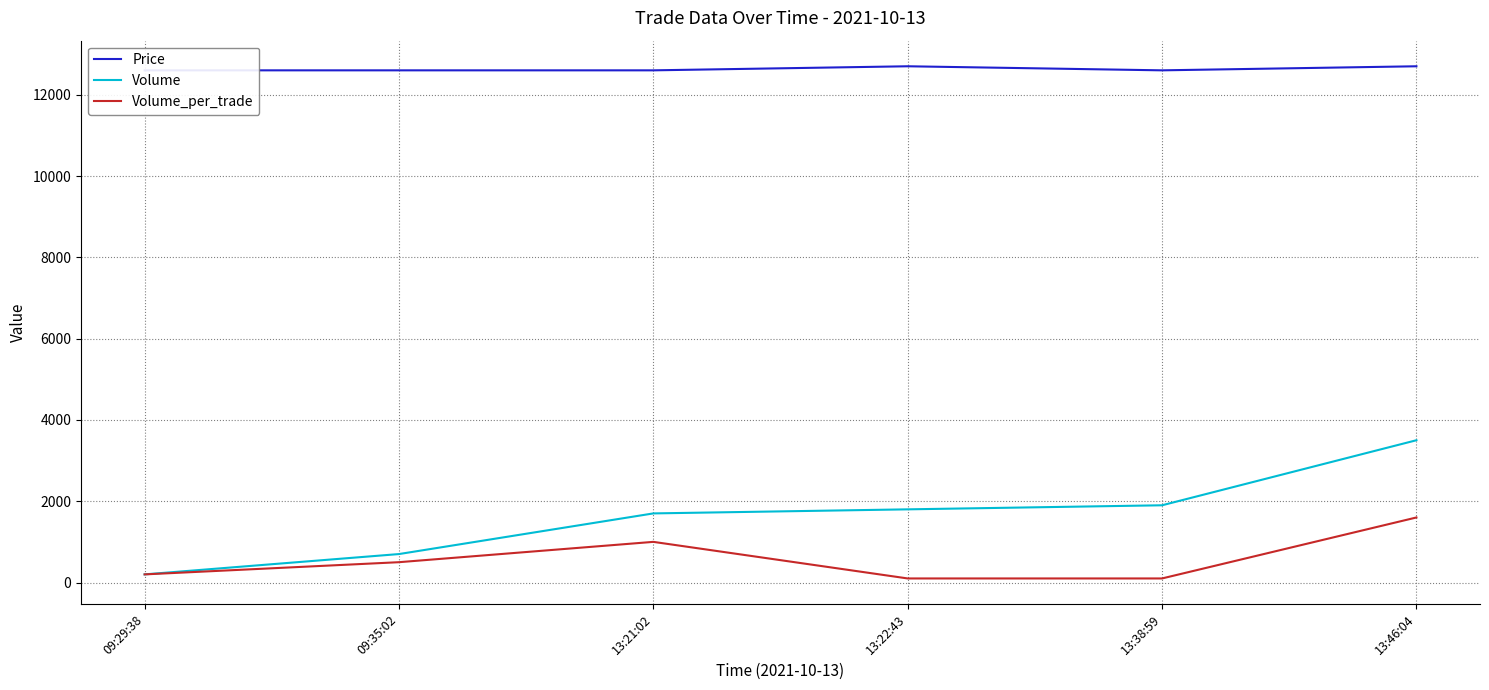

Is the value of Volume_per_trade at 13:38:59 greater than the value of Price at 13:22:43?

No